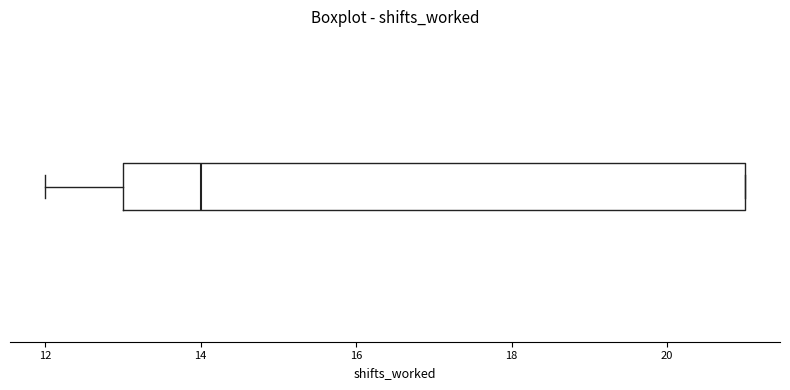

Where does the left whisker of the box end on the x-axis? The values are not printed on the chart, so give them approximately, as read against the axis.

12